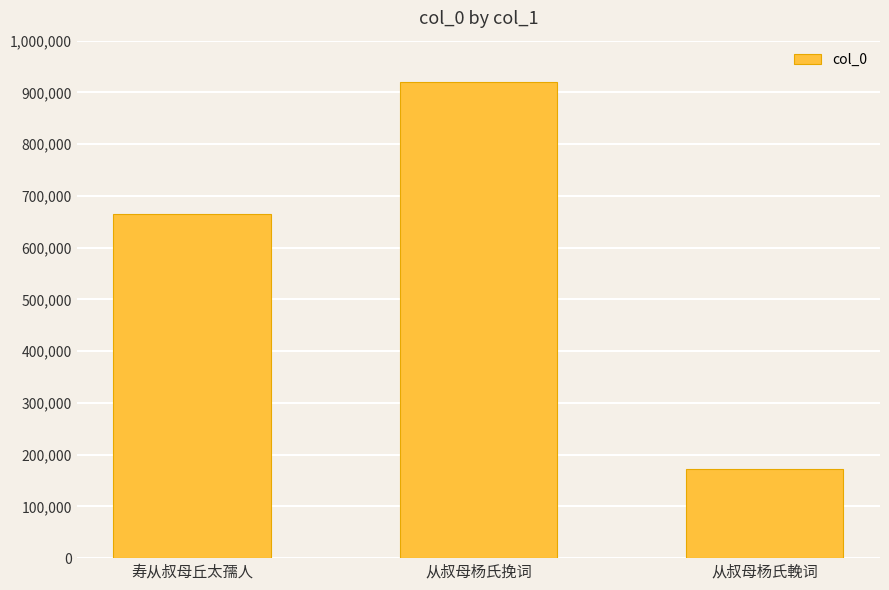

Is it true that the value at 从叔母杨氏挽词 is 920072?

True